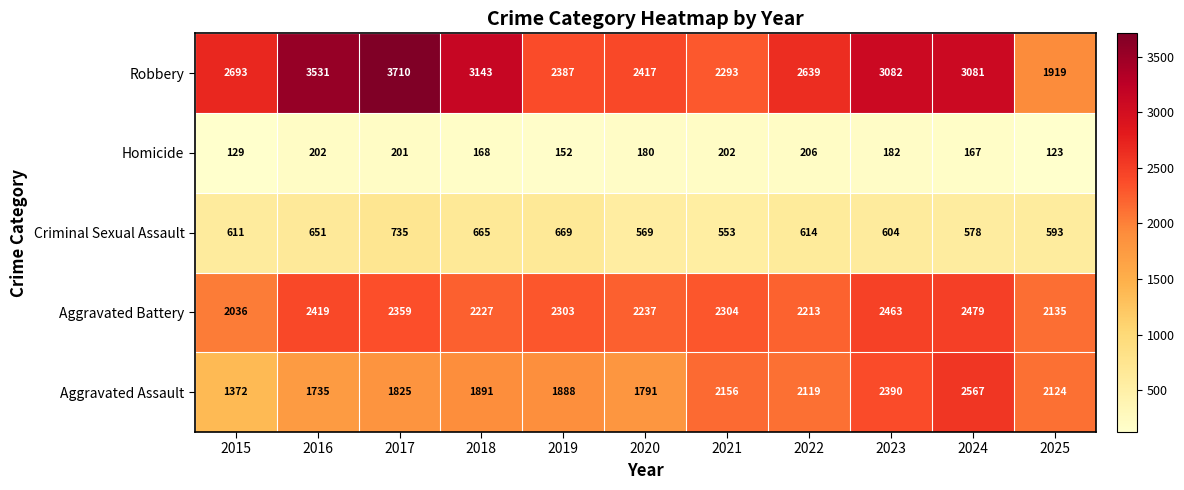

Which series has the largest total across all categories?

Robbery